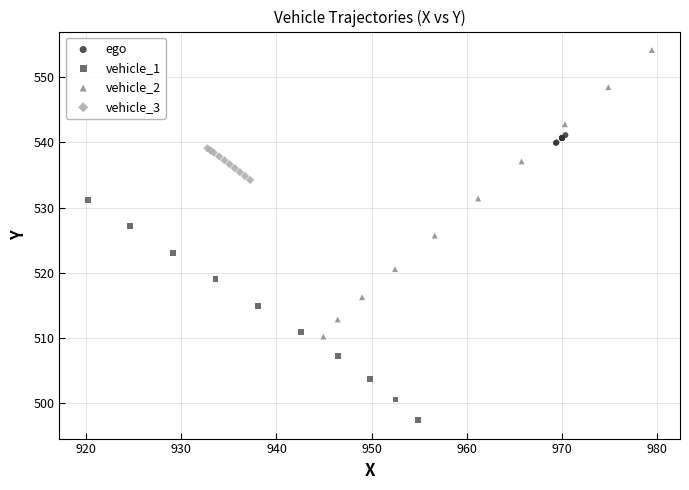

Which series has the largest Y range (max minus min)?

vehicle_2